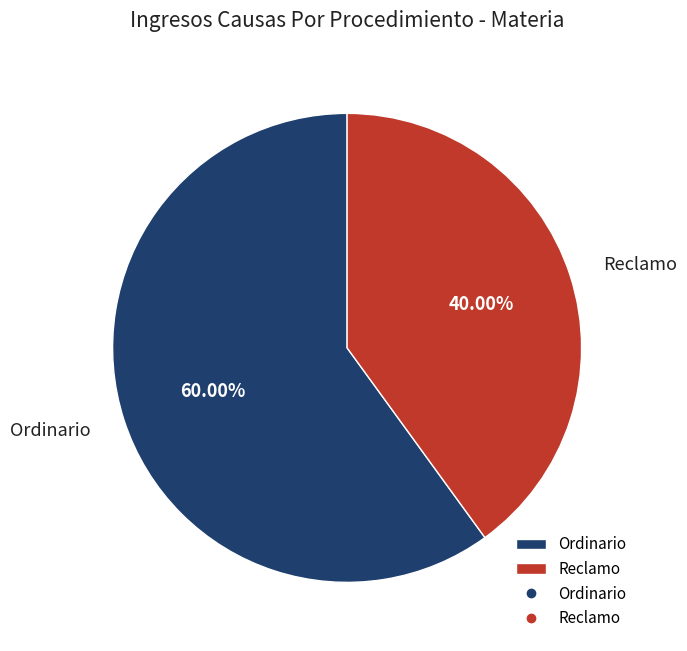

Between Reclamo and Ordinario, which is larger?

Ordinario